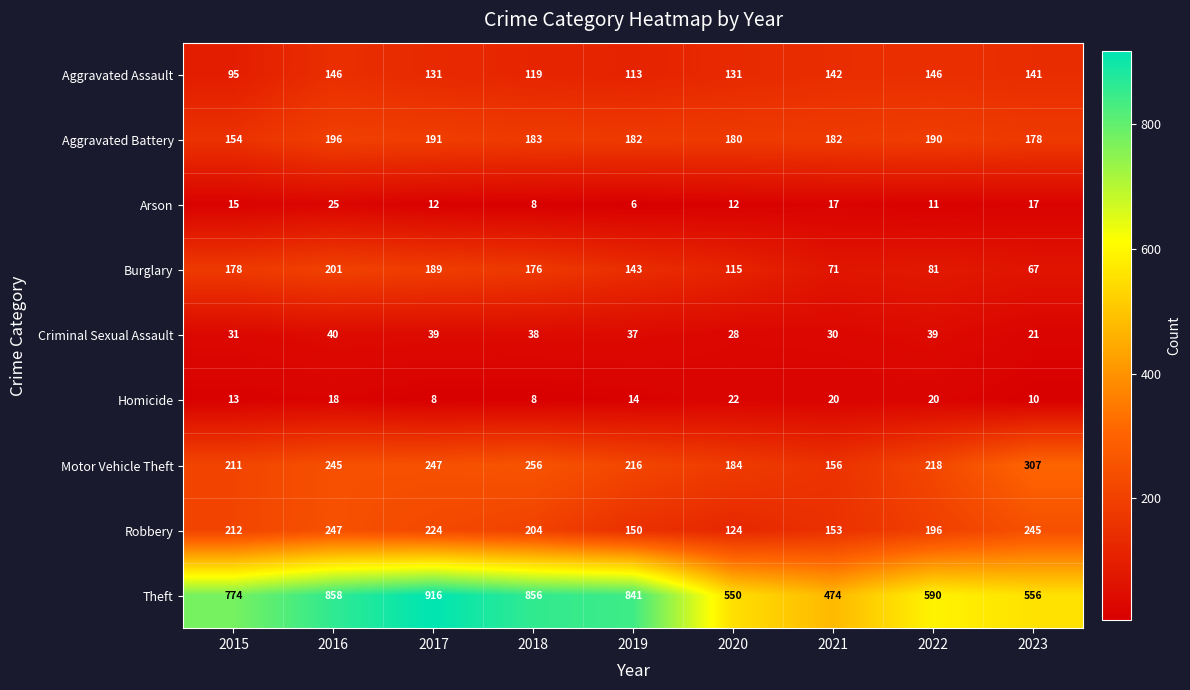

List the series in order of their peak value, highest first.

Theft, Motor Vehicle Theft, Robbery, Burglary, Aggravated Battery, Aggravated Assault, Criminal Sexual Assault, Arson, Homicide